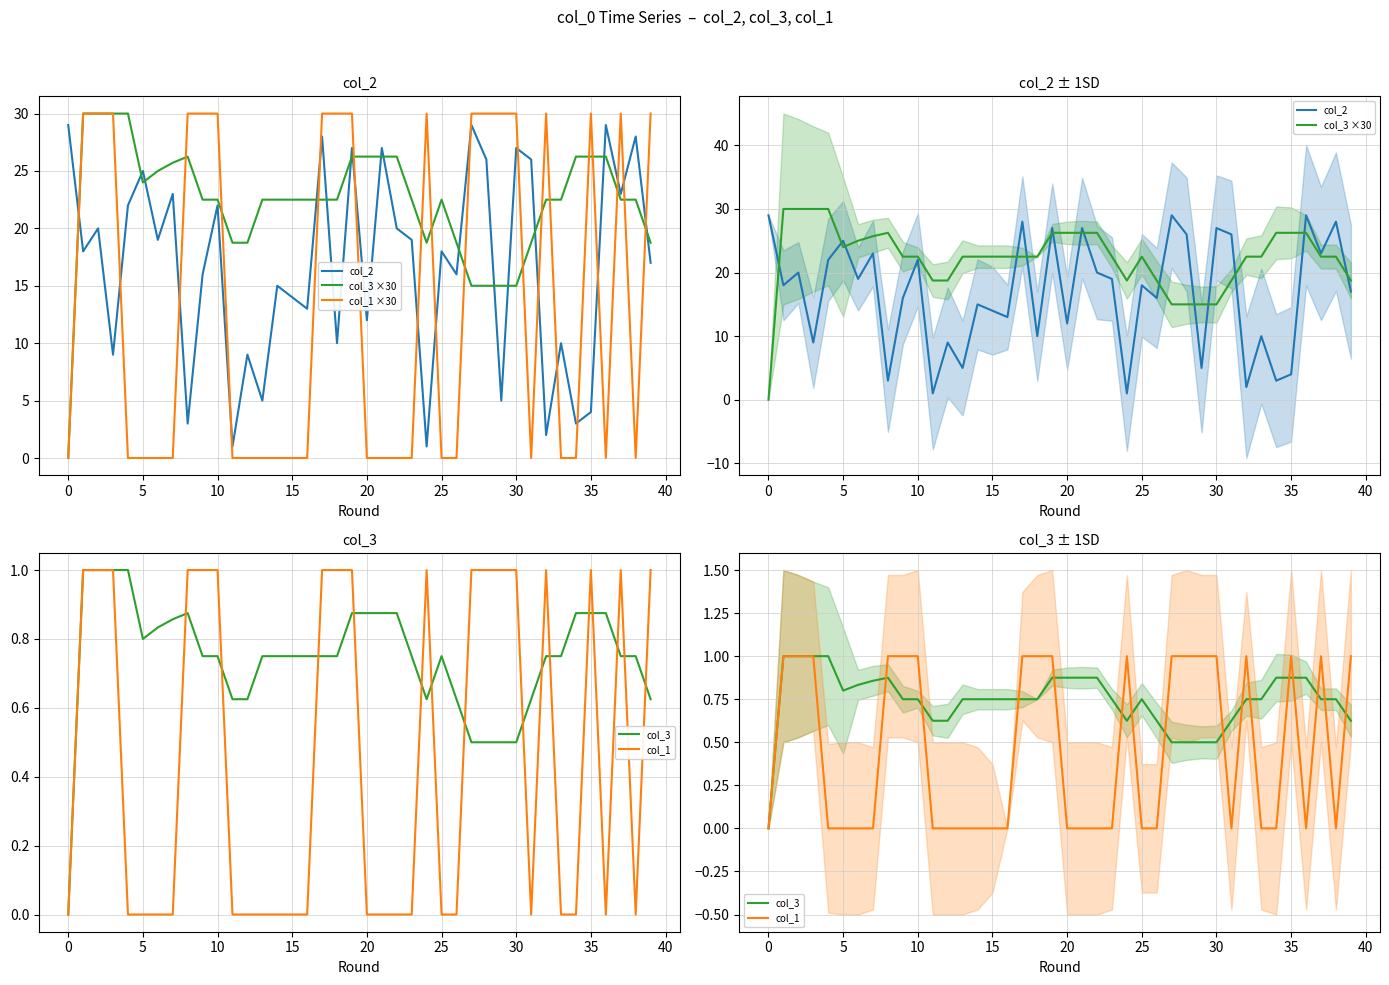

Rank the series at 36 from lowest to highest value.

col_1 ×30, col_1, col_3, col_3 ×30, col_2